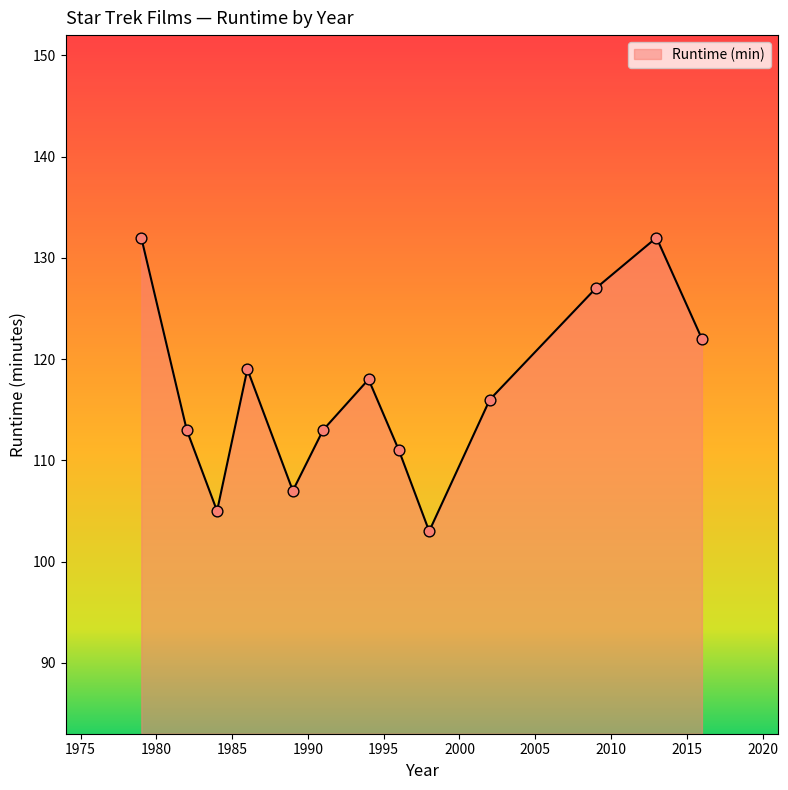

What is the minimum value shown in the chart?

103